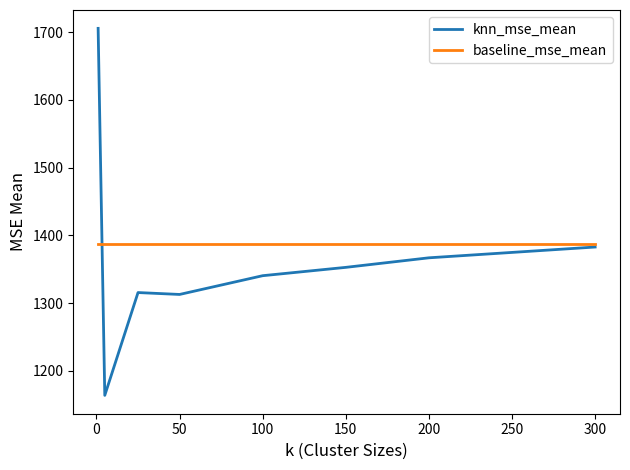

List the series in order of their peak value, highest first.

knn_mse_mean, baseline_mse_mean